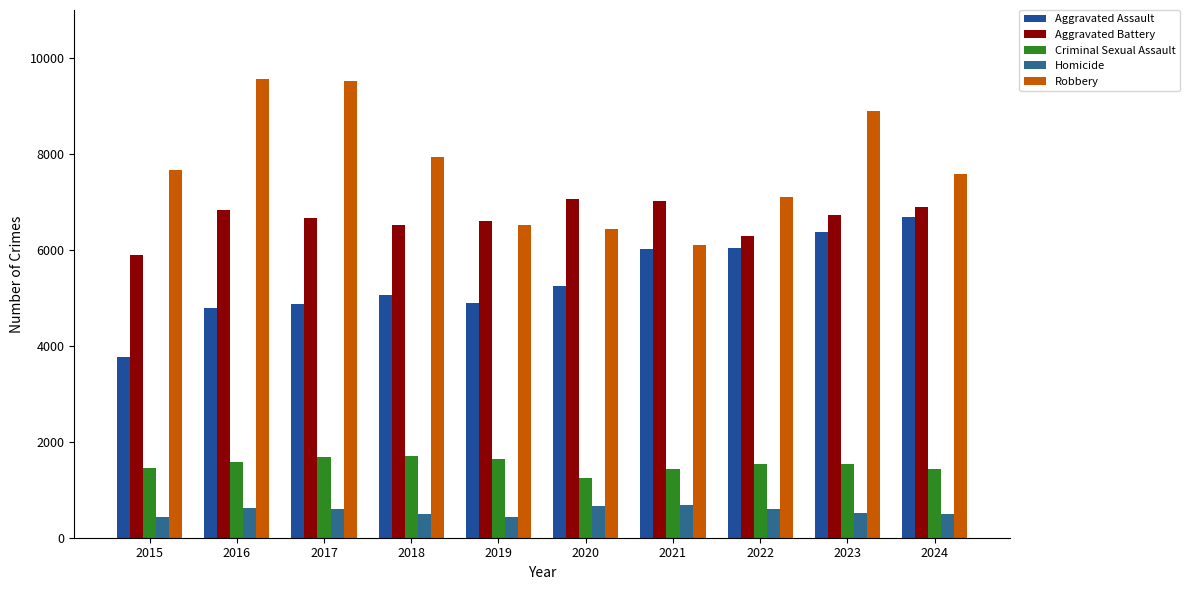

What is the value of the Criminal Sexual Assault bar at the 4th from the left?

1701